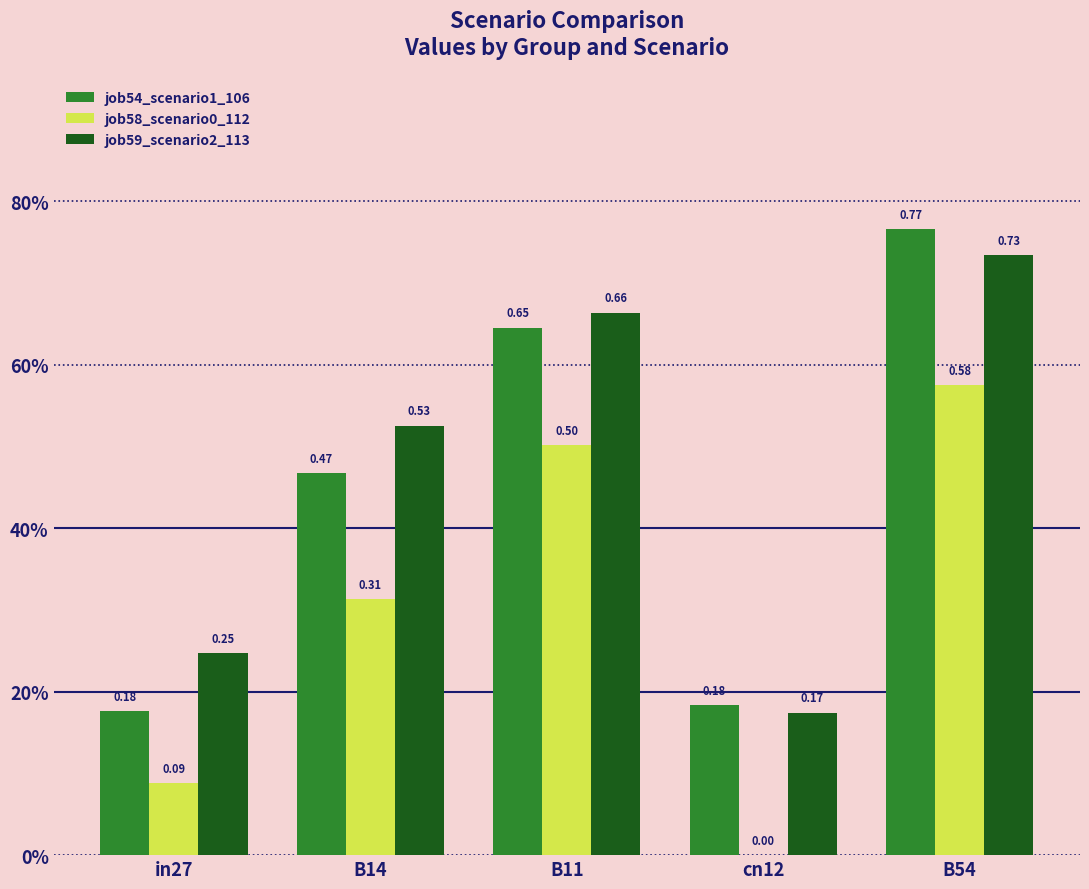

What is the difference between the maximum and minimum values in the job54_scenario1_106 series?

0.6